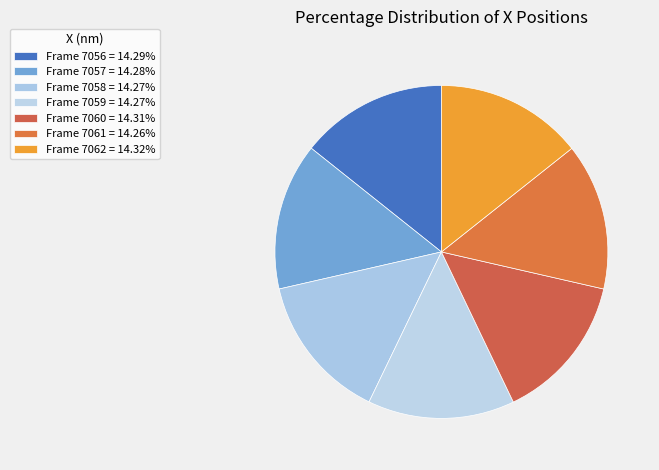

How many slices are in this pie chart?

7